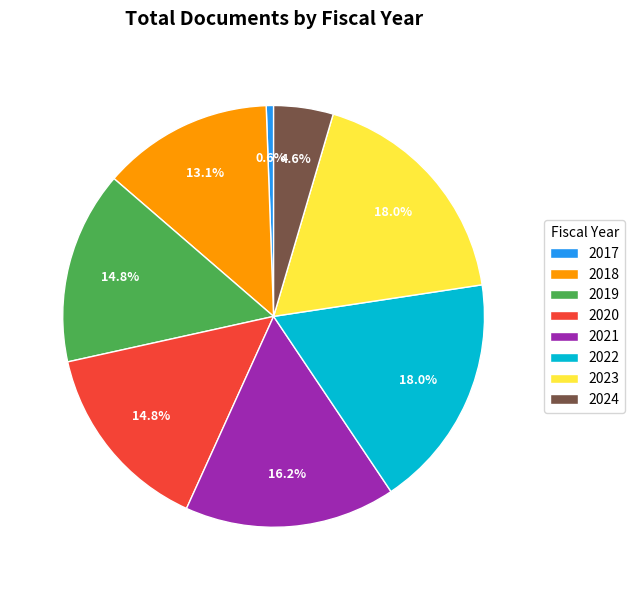

Combined, do 2021 and 2023 account for over 50%?

No